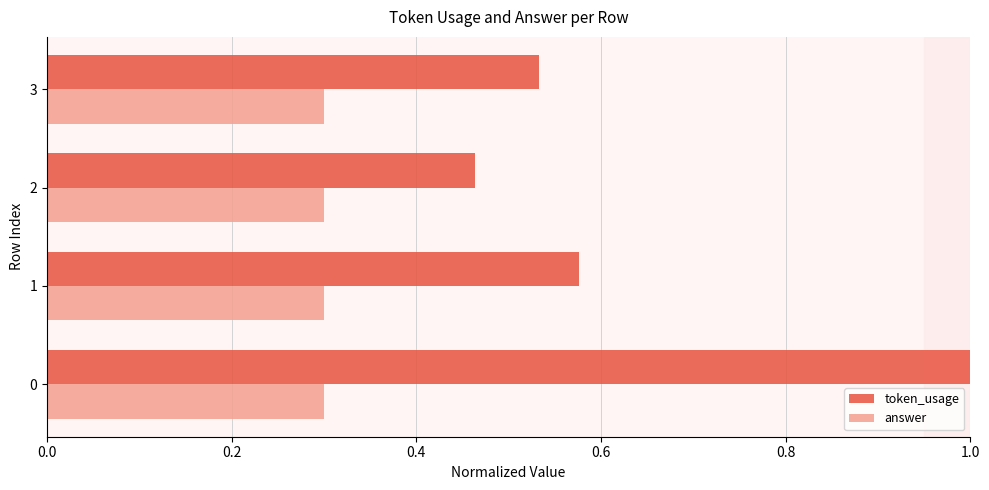

Which series has the widest spread of values?

token_usage